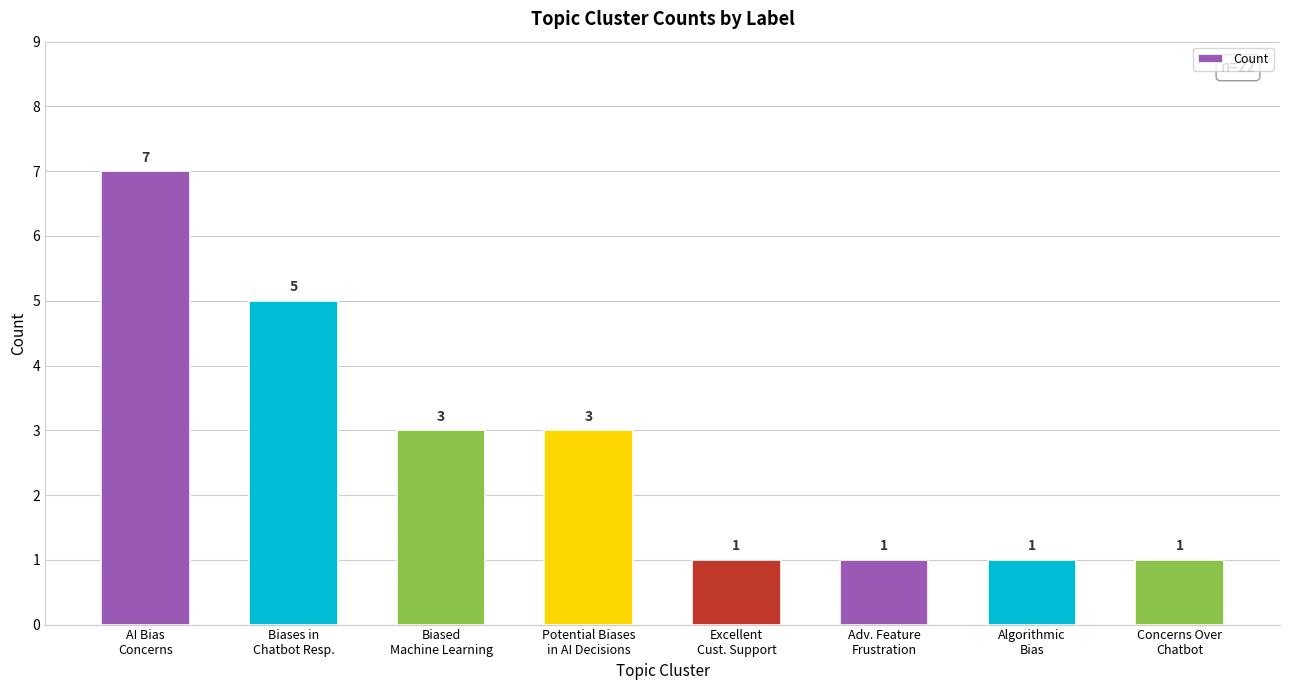

Count the values in the range 1 to 5.

7